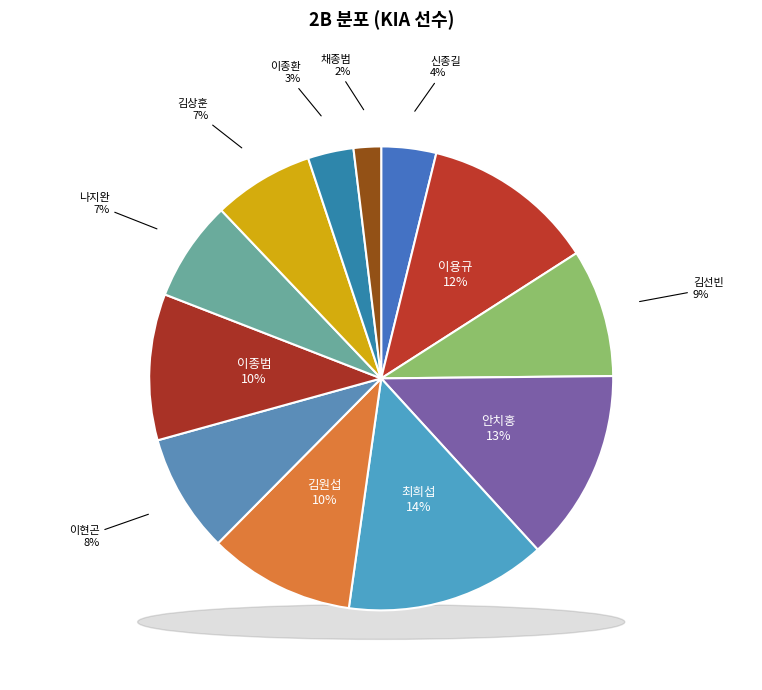

True or false: 신종길(6) accounts for 9% of the total.

False